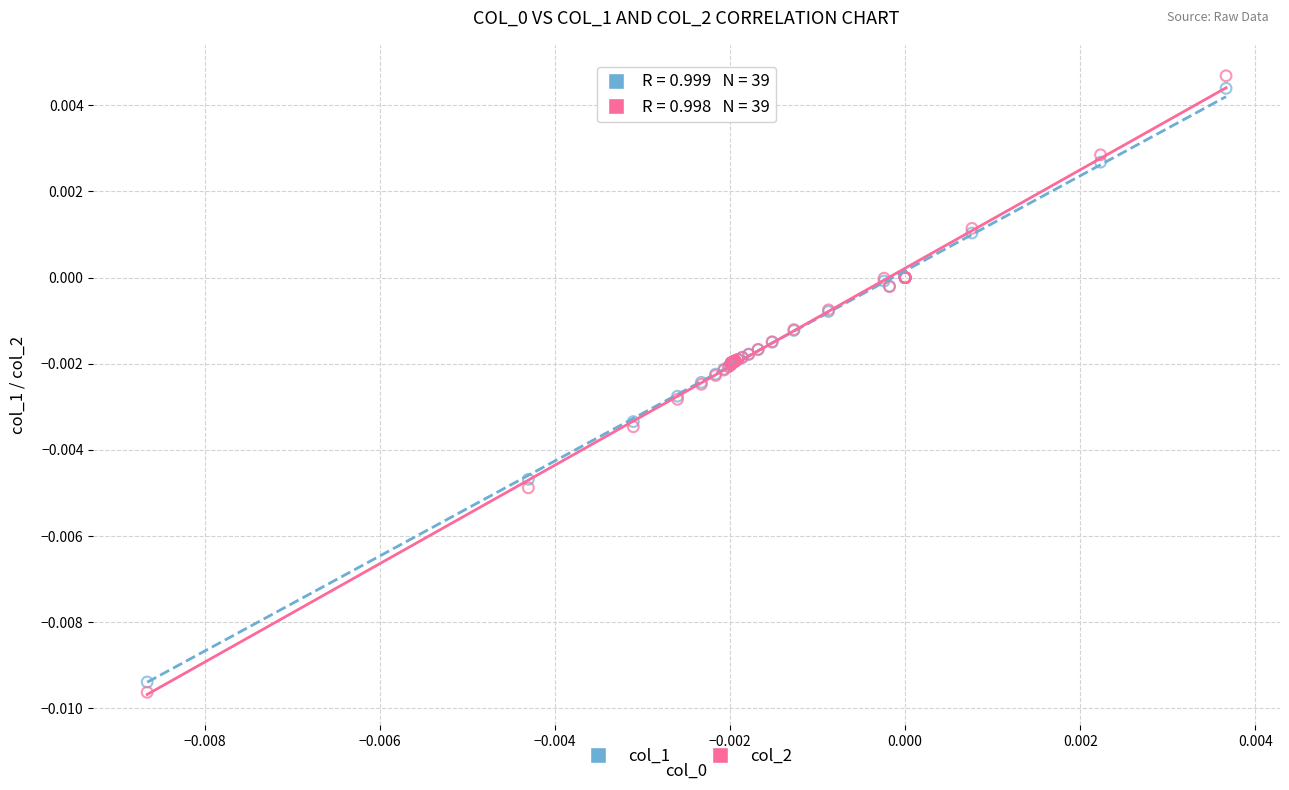

Which series has the widest spread of Y values?

col_2